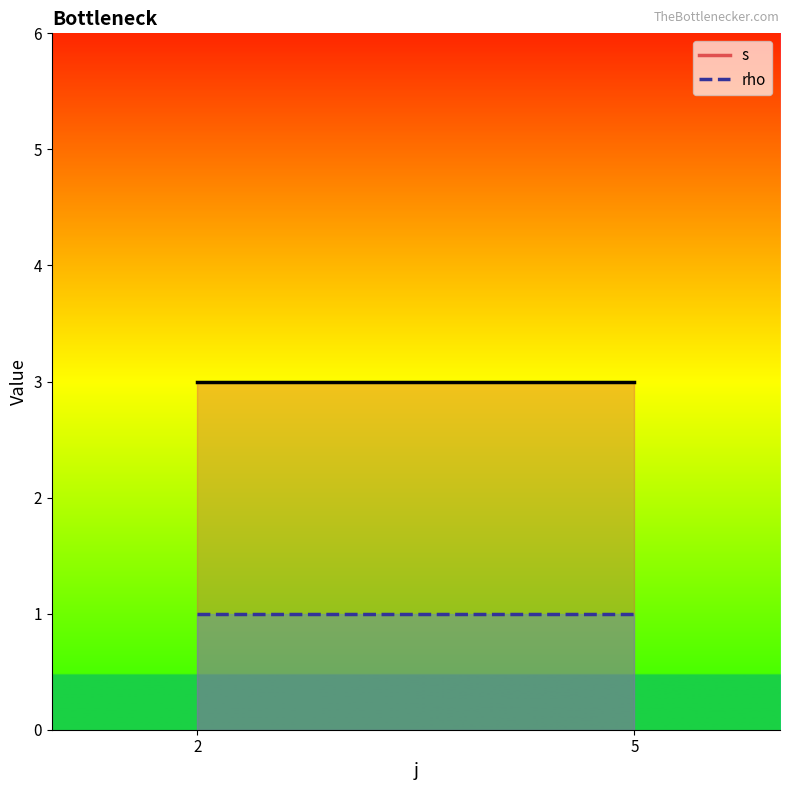

True or false: s and rho cross at least once.

False